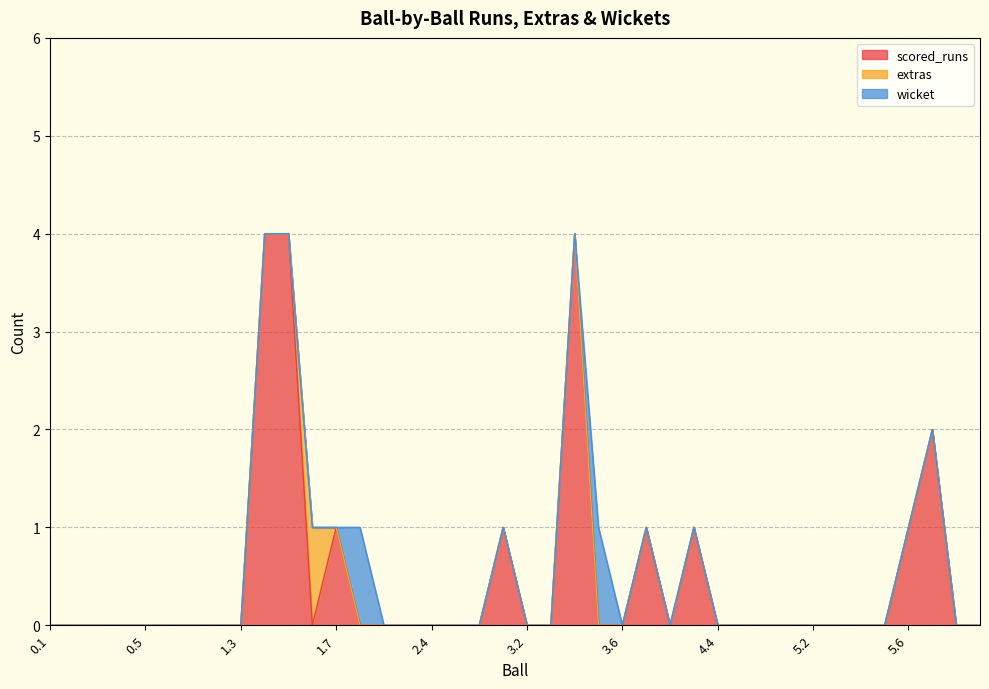

True or false: wicket has a value of -1 at 1.4.

False